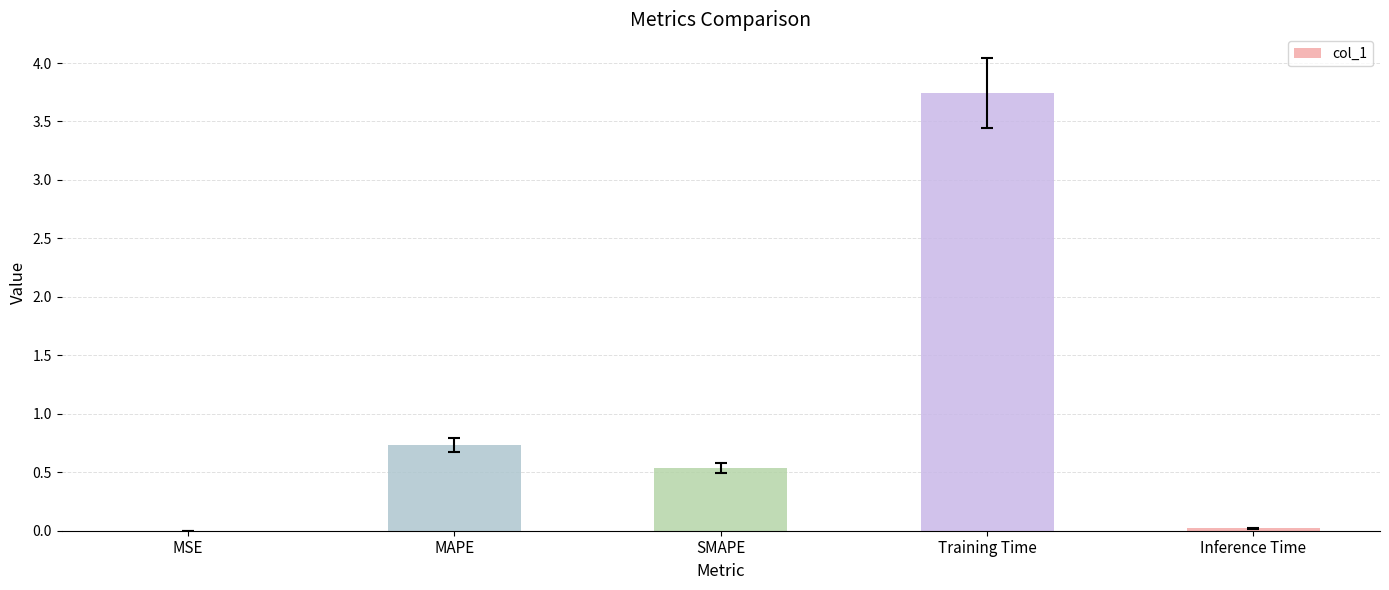

What is the sum of all values?

5.0